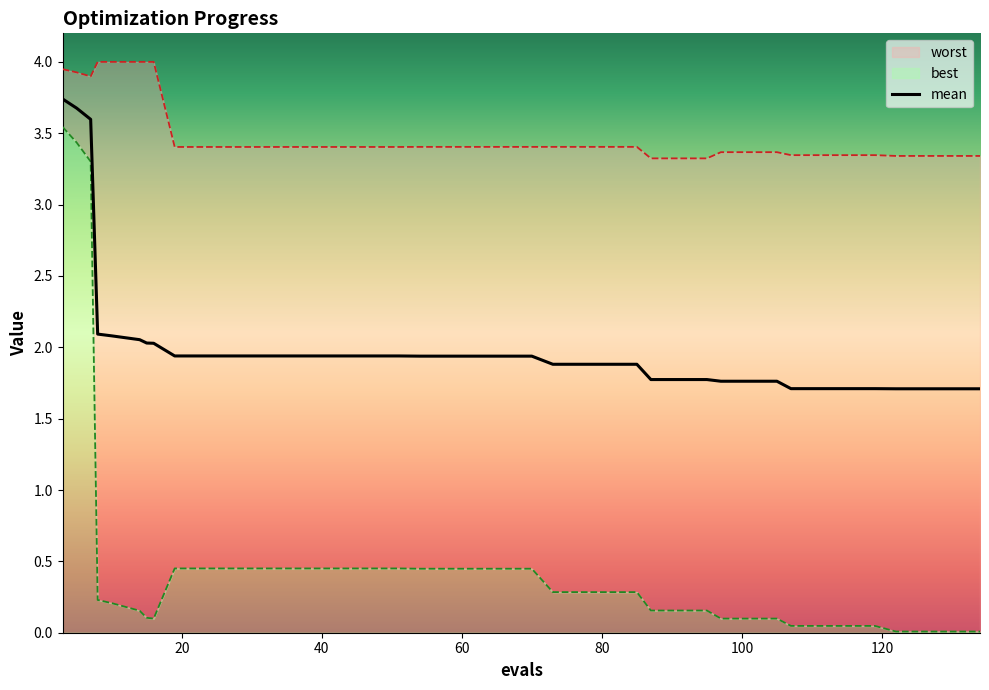

True or false: worst and best cross at least once.

False